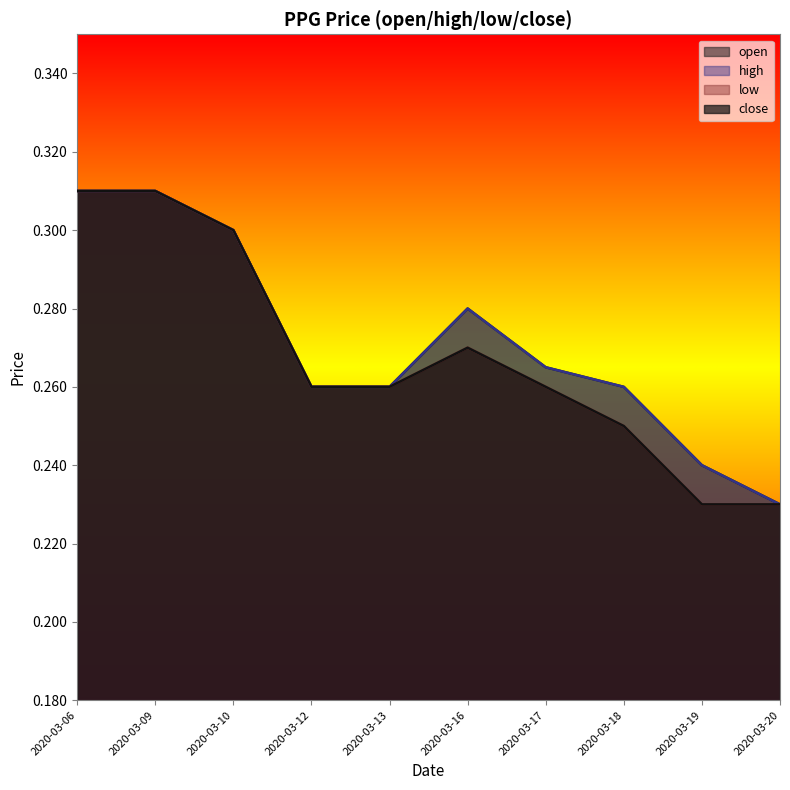

How many close values are between 0 and 1?

10